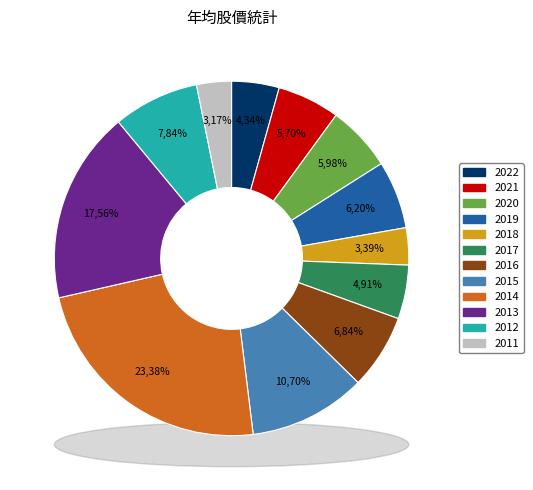

What percentage is NOT represented by 2014?

76.6%